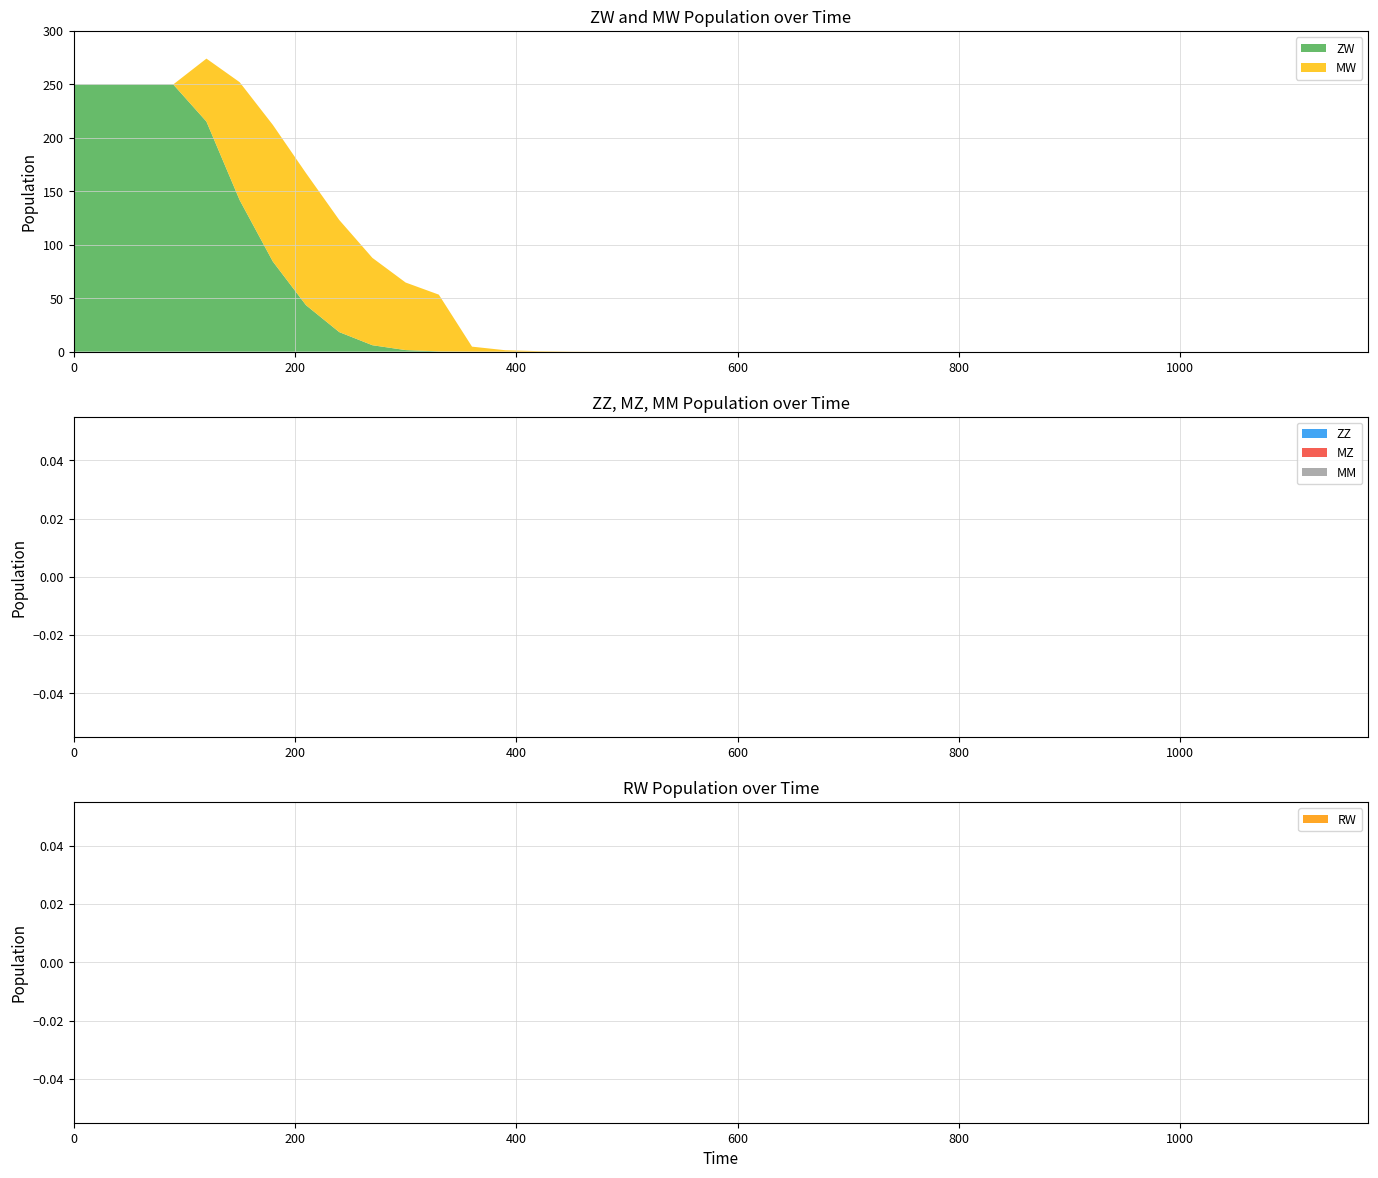

Reading left to right, list all the values displayed in this chart.

ZW: 0=250.0	30=250.0	60=250.0	90=250.0	120=215.3	150=141.8	180=84.3	210=43.4	240=18.3	270=6.0	300=1.5	330=0.3	360=0.0	390=0.0	420=0.0	450=0.0	480=0.0	510=0.0	540=0.0	570=0.0	600=0.0	630=0.0	660=0.0	690=0.0	720=0.0	750=0.0	780=0.0	810=0.0	840=0.0	870=0.0	900=0.0	930=0.0	960=0.0	990=0.0	1020=0.0	1050=0.0	1080=0.0	1110=0.0	1140=0.0	1170=0.0
MW: 0=0.0	30=0.0	60=0.0	90=0.0	120=58.9	150=110.3	180=127.8	210=123.5	240=104.9	270=81.7	300=63.2	330=53.1	360=4.6	390=1.3	420=0.5	450=0.1	480=0.0	510=0.0	540=0.0	570=0.0	600=0.0	630=0.0	660=0.0	690=0.0	720=0.0	750=0.0	780=0.0	810=0.0	840=0.0	870=0.0	900=0.0	930=0.0	960=0.0	990=0.0	1020=0.0	1050=0.0	1080=0.0	1110=0.0	1140=0.0	1170=0.0
ZZ: 0=0.0	30=0.0	60=0.0	90=0.0	120=0.0	150=0.0	180=0.0	210=0.0	240=0.0	270=0.0	300=0.0	330=0.0	360=0.0	390=0.0	420=0.0	450=0.0	480=0.0	510=0.0	540=0.0	570=0.0	600=0.0	630=0.0	660=0.0	690=0.0	720=0.0	750=0.0	780=0.0	810=0.0	840=0.0	870=0.0	900=0.0	930=0.0	960=0.0	990=0.0	1020=0.0	1050=0.0	1080=0.0	1110=0.0	1140=0.0	1170=0.0
MZ: 0=0.0	30=0.0	60=0.0	90=0.0	120=0.0	150=0.0	180=0.0	210=0.0	240=0.0	270=0.0	300=0.0	330=0.0	360=0.0	390=0.0	420=0.0	450=0.0	480=0.0	510=0.0	540=0.0	570=0.0	600=0.0	630=0.0	660=0.0	690=0.0	720=0.0	750=0.0	780=0.0	810=0.0	840=0.0	870=0.0	900=0.0	930=0.0	960=0.0	990=0.0	1020=0.0	1050=0.0	1080=0.0	1110=0.0	1140=0.0	1170=0.0
MM: 0=0.0	30=0.0	60=0.0	90=0.0	120=0.0	150=0.0	180=0.0	210=0.0	240=0.0	270=0.0	300=0.0	330=0.0	360=0.0	390=0.0	420=0.0	450=0.0	480=0.0	510=0.0	540=0.0	570=0.0	600=0.0	630=0.0	660=0.0	690=0.0	720=0.0	750=0.0	780=0.0	810=0.0	840=0.0	870=0.0	900=0.0	930=0.0	960=0.0	990=0.0	1020=0.0	1050=0.0	1080=0.0	1110=0.0	1140=0.0	1170=0.0
RW: 0=0.0	30=0.0	60=0.0	90=0.0	120=0.0	150=0.0	180=0.0	210=0.0	240=0.0	270=0.0	300=0.0	330=0.0	360=0.0	390=0.0	420=0.0	450=0.0	480=0.0	510=0.0	540=0.0	570=0.0	600=0.0	630=0.0	660=0.0	690=0.0	720=0.0	750=0.0	780=0.0	810=0.0	840=0.0	870=0.0	900=0.0	930=0.0	960=0.0	990=0.0	1020=0.0	1050=0.0	1080=0.0	1110=0.0	1140=0.0	1170=0.0